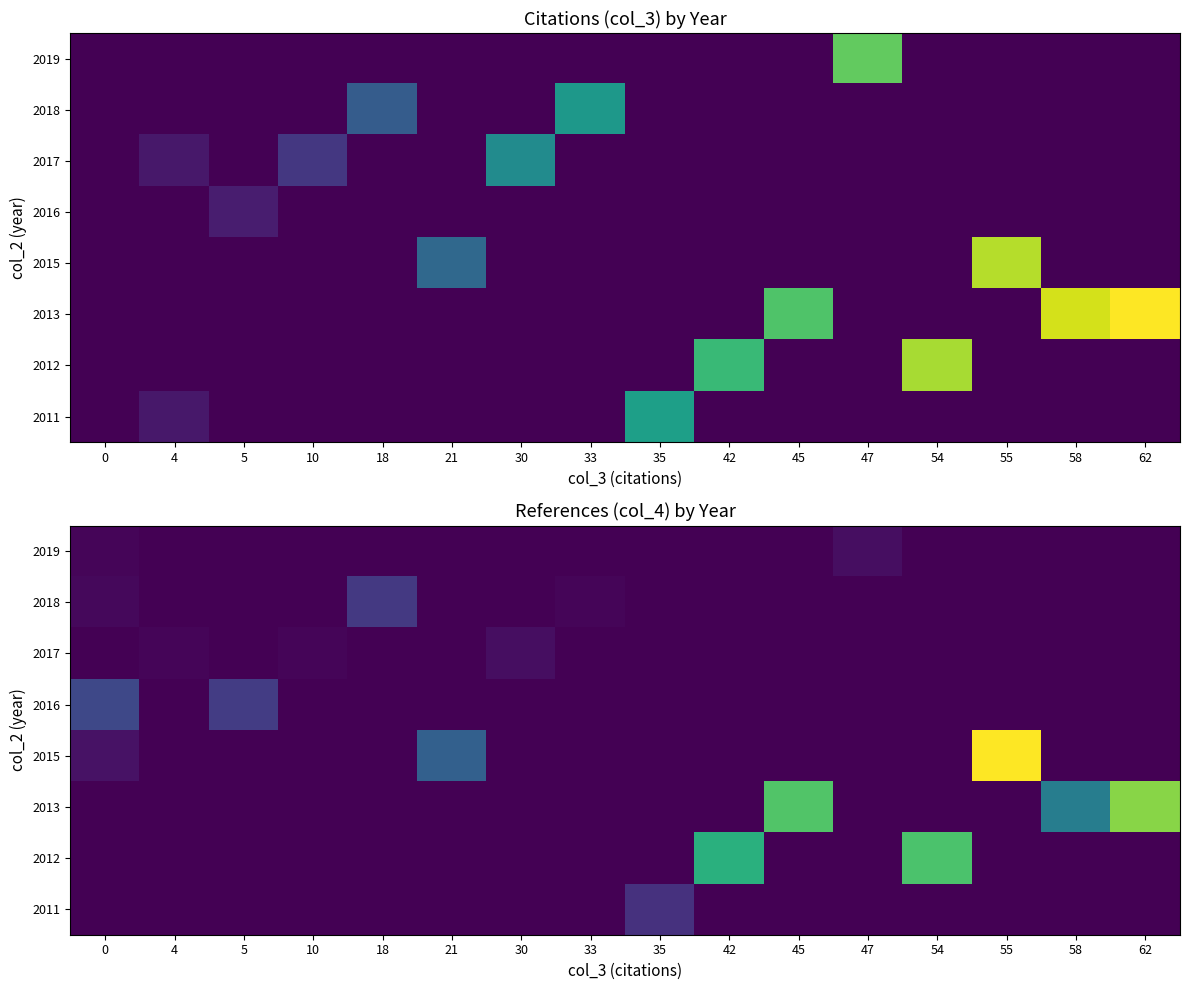

Is the value of 2011 at 30 greater than the value of 2016 at 4?

No